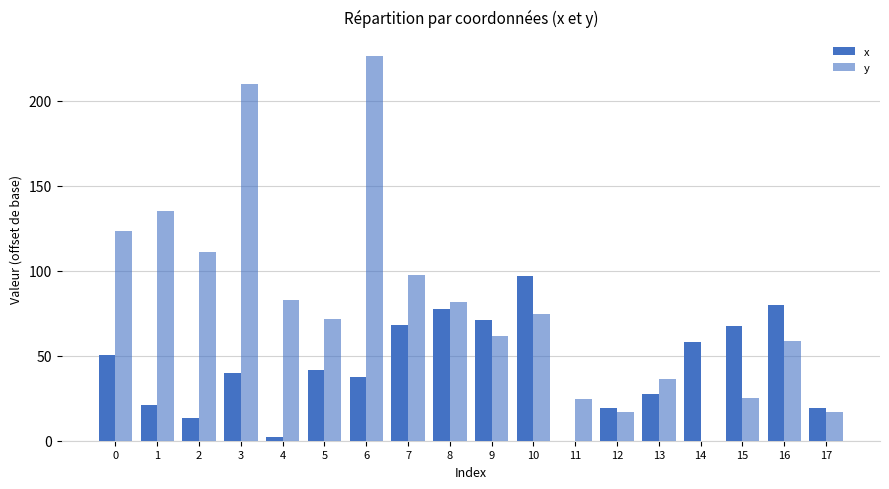

Reading right to left, extract all data points from this chart.

x: 19.4	80.0	67.6	58.0	27.4	19.4	0.0	96.7	71.3	77.7	68.2	37.7	41.3	2.1	40.0	13.4	21.3	50.2
y: 16.6	58.6	25.4	0.0	36.6	16.6	24.8	74.7	61.5	81.4	97.3	226.2	71.8	82.7	209.9	111.2	135.0	123.1